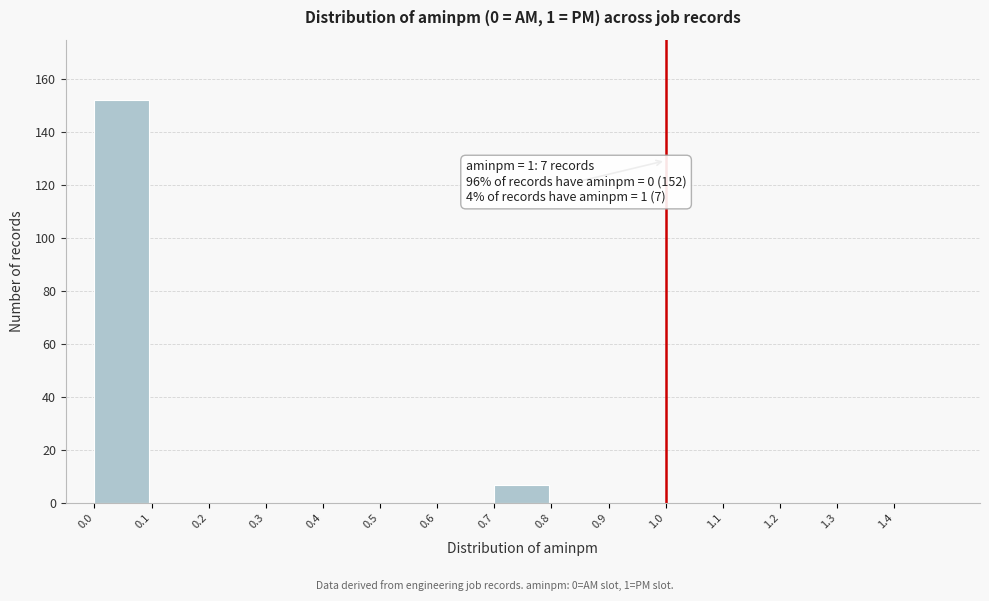

Reading left to right, transcribe all the data shown in this chart.

0.0=152	0.1=0	0.2=0	0.3=0	0.4=0	0.5=0	0.6=0	0.7=7	0.8=0	0.9=0	1.0=0	1.1=0	1.2=0	1.3=0	1.4=0